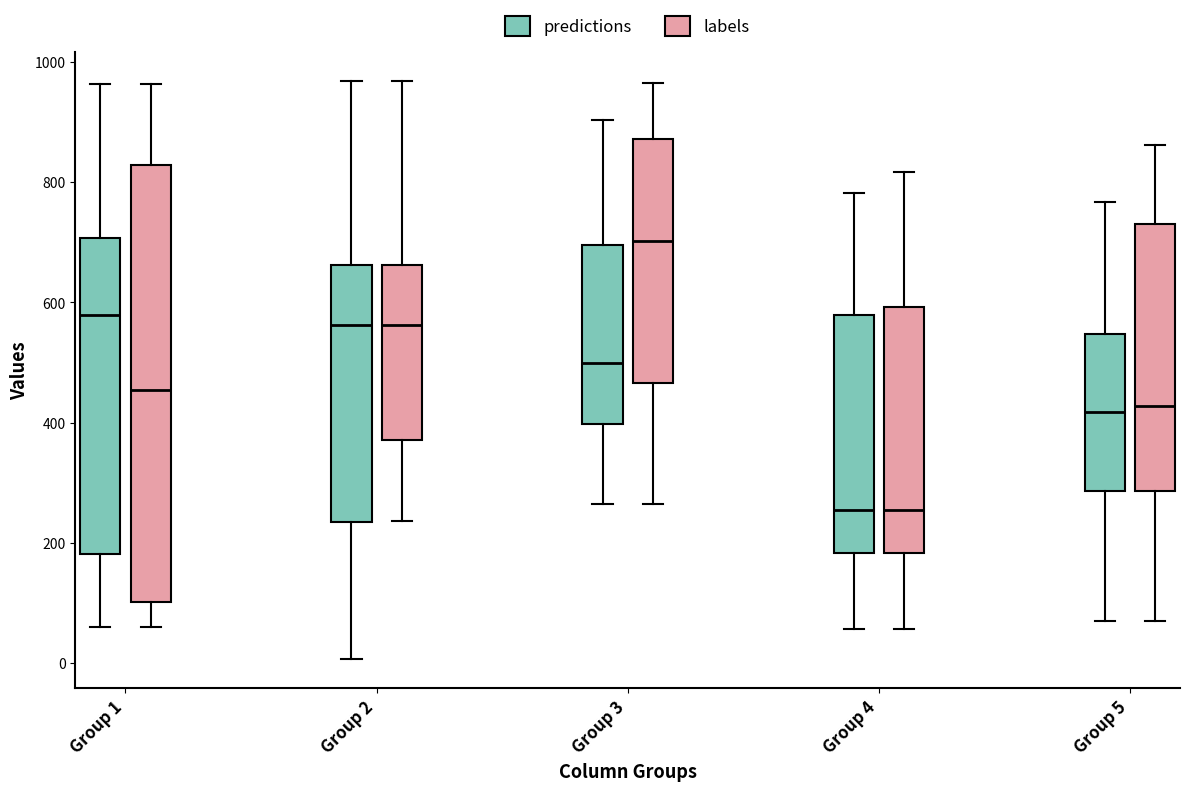

Reading left to right, read every box against the y-axis: the position of its median line, the range the box covers, and the ends of its whiskers. The values are not printed on the chart, so give them approximately, as read against the axis.

Group 1 (predictions): median 580, box 180 to 700, whiskers 60 to 960
Group 1 (labels): median 460, box 100 to 820, whiskers 60 to 960
Group 2 (predictions): median 560, box 240 to 660, whiskers 0 to 960
Group 2 (labels): median 560, box 380 to 660, whiskers 240 to 960
Group 3 (predictions): median 500, box 400 to 700, whiskers 260 to 900
Group 3 (labels): median 700, box 460 to 880, whiskers 260 to 960
Group 4 (predictions): median 260, box 180 to 580, whiskers 60 to 780
Group 4 (labels): median 260, box 180 to 600, whiskers 60 to 820
Group 5 (predictions): median 420, box 280 to 540, whiskers 80 to 760
Group 5 (labels): median 420, box 280 to 740, whiskers 80 to 860